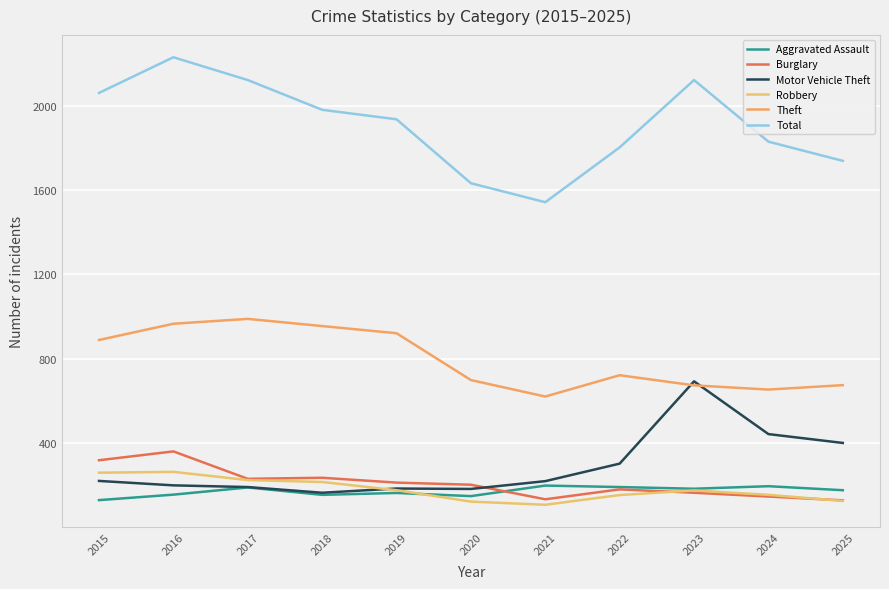

How many interior local peaks does the Burglary series have?

3